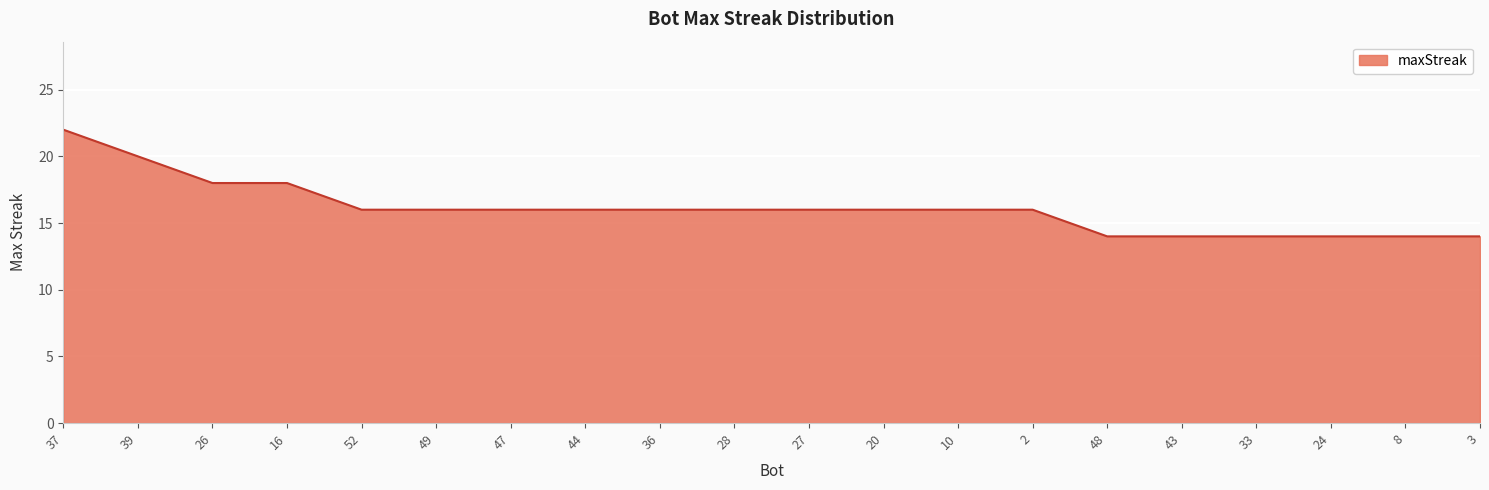

What is the sum of all values?

322